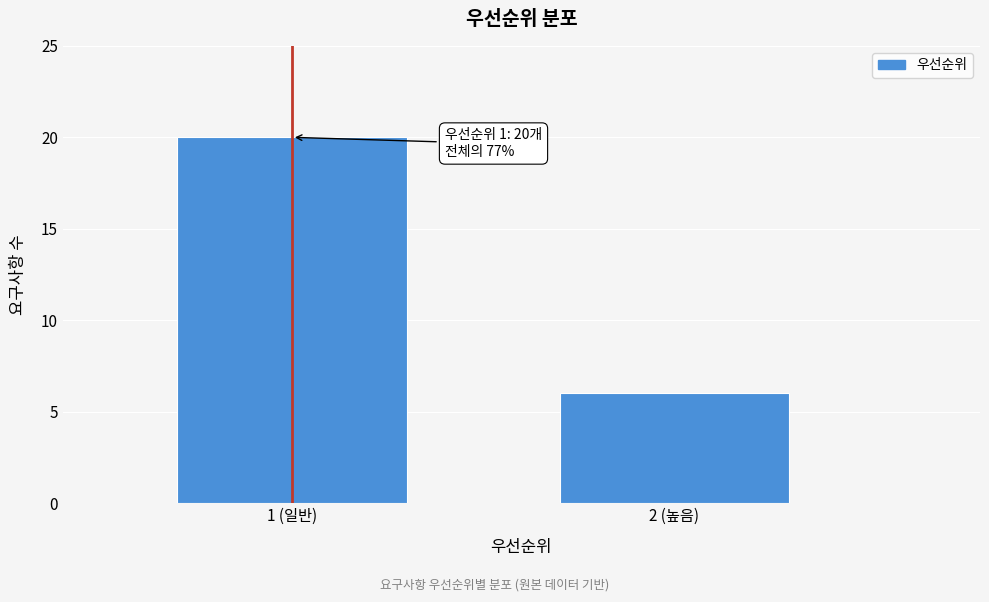

Reading left to right, extract all data points from this chart.

20	6